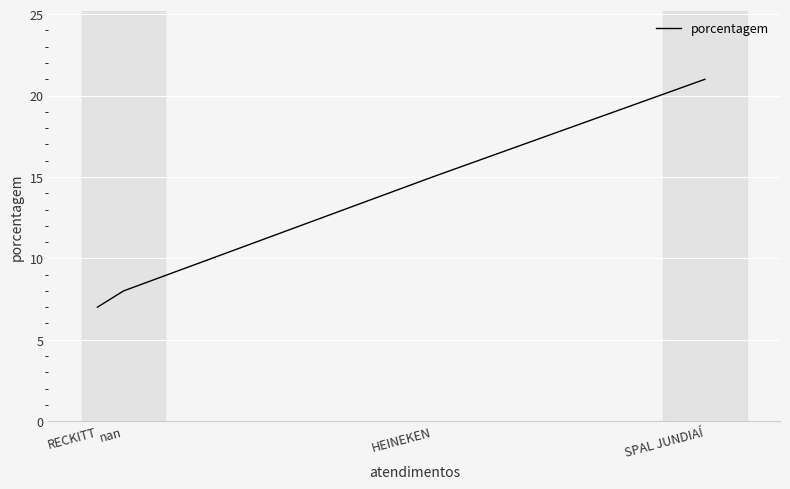

The value at RECKITT is 9. True or false?

False